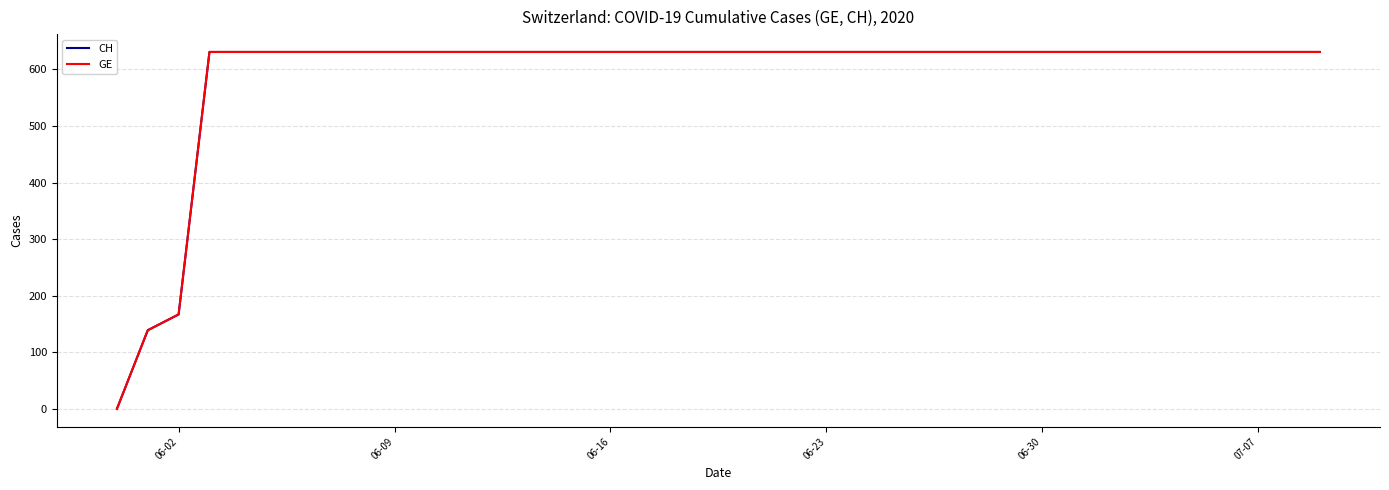

Does the chart have visible grid lines?

Yes